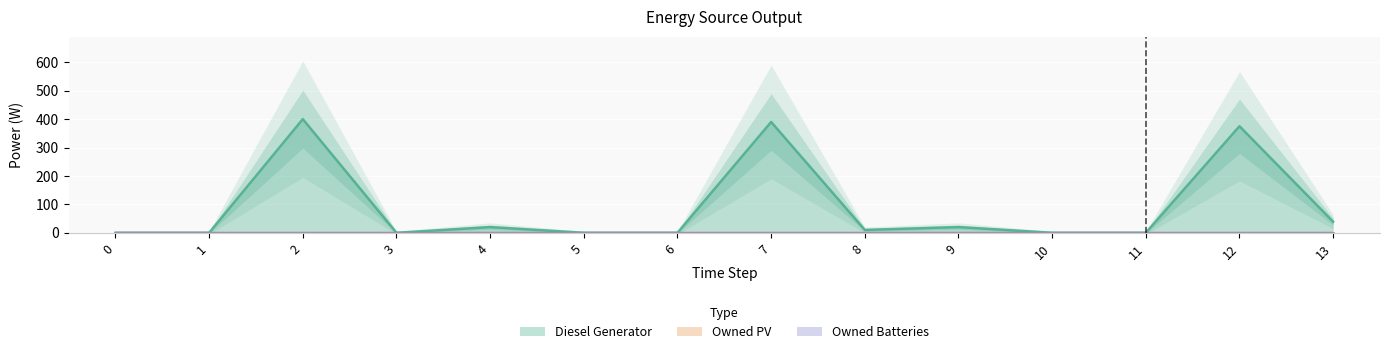

True or false: Diesel Generator and Owned Batteries cross at least once.

False